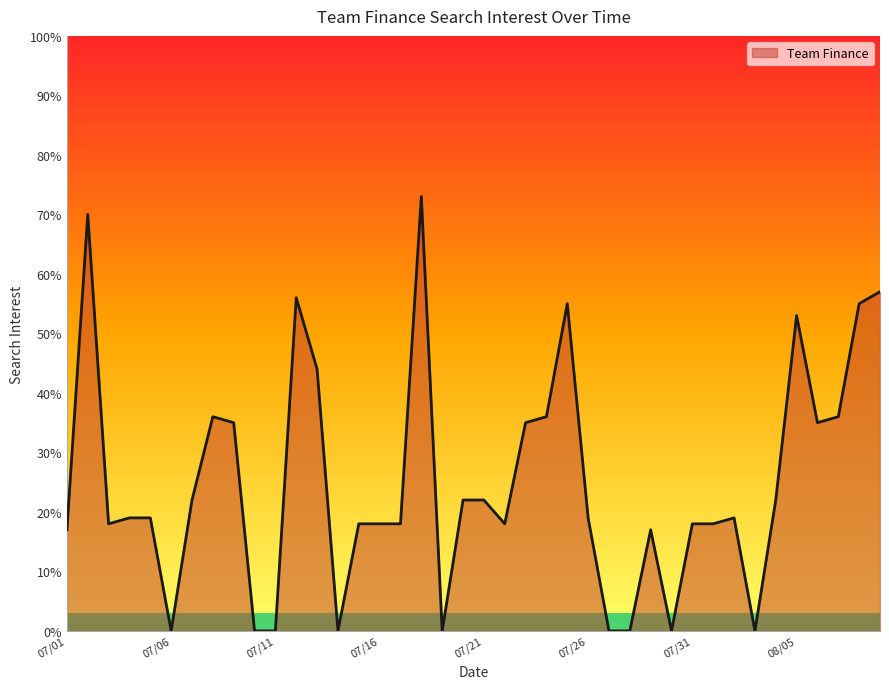

What is the maximum value shown in the chart?

73